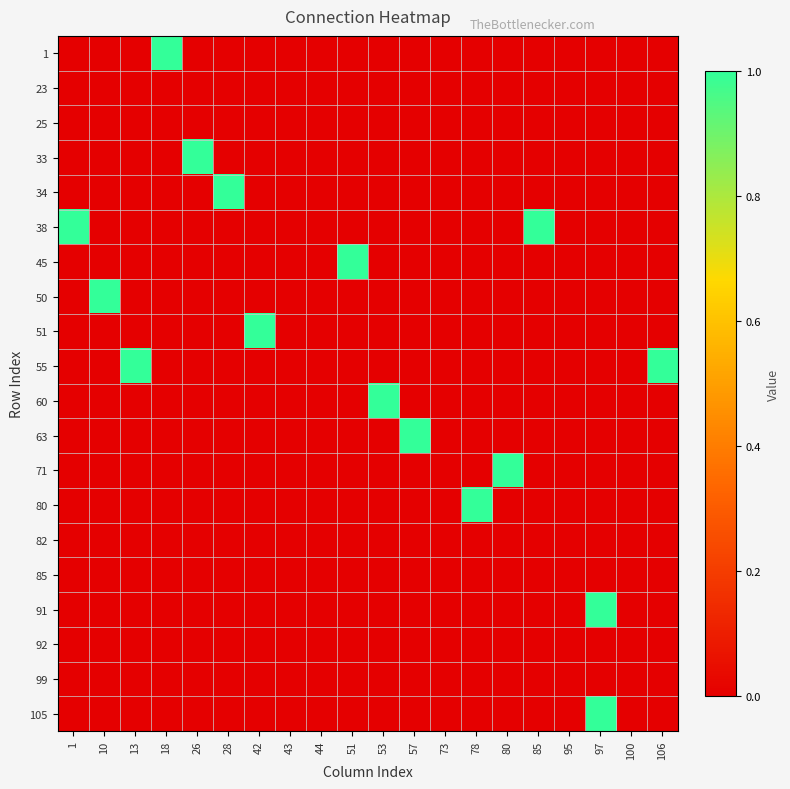

Reading right to left, what are all the values shown in this chart?

1: 106=0	100=0	97=0	95=0	85=0	80=0	78=0	73=0	57=0	53=0	51=0	44=0	43=0	42=0	28=0	26=0	18=1	13=0	10=0	1=0
23: 106=0	100=0	97=0	95=0	85=0	80=0	78=0	73=0	57=0	53=0	51=0	44=0	43=0	42=0	28=0	26=0	18=0	13=0	10=0	1=0
25: 106=0	100=0	97=0	95=0	85=0	80=0	78=0	73=0	57=0	53=0	51=0	44=0	43=0	42=0	28=0	26=0	18=0	13=0	10=0	1=0
33: 106=0	100=0	97=0	95=0	85=0	80=0	78=0	73=0	57=0	53=0	51=0	44=0	43=0	42=0	28=0	26=1	18=0	13=0	10=0	1=0
34: 106=0	100=0	97=0	95=0	85=0	80=0	78=0	73=0	57=0	53=0	51=0	44=0	43=0	42=0	28=1	26=0	18=0	13=0	10=0	1=0
38: 106=0	100=0	97=0	95=0	85=1	80=0	78=0	73=0	57=0	53=0	51=0	44=0	43=0	42=0	28=0	26=0	18=0	13=0	10=0	1=1
45: 106=0	100=0	97=0	95=0	85=0	80=0	78=0	73=0	57=0	53=0	51=1	44=0	43=0	42=0	28=0	26=0	18=0	13=0	10=0	1=0
50: 106=0	100=0	97=0	95=0	85=0	80=0	78=0	73=0	57=0	53=0	51=0	44=0	43=0	42=0	28=0	26=0	18=0	13=0	10=1	1=0
51: 106=0	100=0	97=0	95=0	85=0	80=0	78=0	73=0	57=0	53=0	51=0	44=0	43=0	42=1	28=0	26=0	18=0	13=0	10=0	1=0
55: 106=1	100=0	97=0	95=0	85=0	80=0	78=0	73=0	57=0	53=0	51=0	44=0	43=0	42=0	28=0	26=0	18=0	13=1	10=0	1=0
60: 106=0	100=0	97=0	95=0	85=0	80=0	78=0	73=0	57=0	53=1	51=0	44=0	43=0	42=0	28=0	26=0	18=0	13=0	10=0	1=0
63: 106=0	100=0	97=0	95=0	85=0	80=0	78=0	73=0	57=1	53=0	51=0	44=0	43=0	42=0	28=0	26=0	18=0	13=0	10=0	1=0
71: 106=0	100=0	97=0	95=0	85=0	80=1	78=0	73=0	57=0	53=0	51=0	44=0	43=0	42=0	28=0	26=0	18=0	13=0	10=0	1=0
80: 106=0	100=0	97=0	95=0	85=0	80=0	78=1	73=0	57=0	53=0	51=0	44=0	43=0	42=0	28=0	26=0	18=0	13=0	10=0	1=0
82: 106=0	100=0	97=0	95=0	85=0	80=0	78=0	73=0	57=0	53=0	51=0	44=0	43=0	42=0	28=0	26=0	18=0	13=0	10=0	1=0
85: 106=0	100=0	97=0	95=0	85=0	80=0	78=0	73=0	57=0	53=0	51=0	44=0	43=0	42=0	28=0	26=0	18=0	13=0	10=0	1=0
91: 106=0	100=0	97=1	95=0	85=0	80=0	78=0	73=0	57=0	53=0	51=0	44=0	43=0	42=0	28=0	26=0	18=0	13=0	10=0	1=0
92: 106=0	100=0	97=0	95=0	85=0	80=0	78=0	73=0	57=0	53=0	51=0	44=0	43=0	42=0	28=0	26=0	18=0	13=0	10=0	1=0
99: 106=0	100=0	97=0	95=0	85=0	80=0	78=0	73=0	57=0	53=0	51=0	44=0	43=0	42=0	28=0	26=0	18=0	13=0	10=0	1=0
105: 106=0	100=0	97=1	95=0	85=0	80=0	78=0	73=0	57=0	53=0	51=0	44=0	43=0	42=0	28=0	26=0	18=0	13=0	10=0	1=0